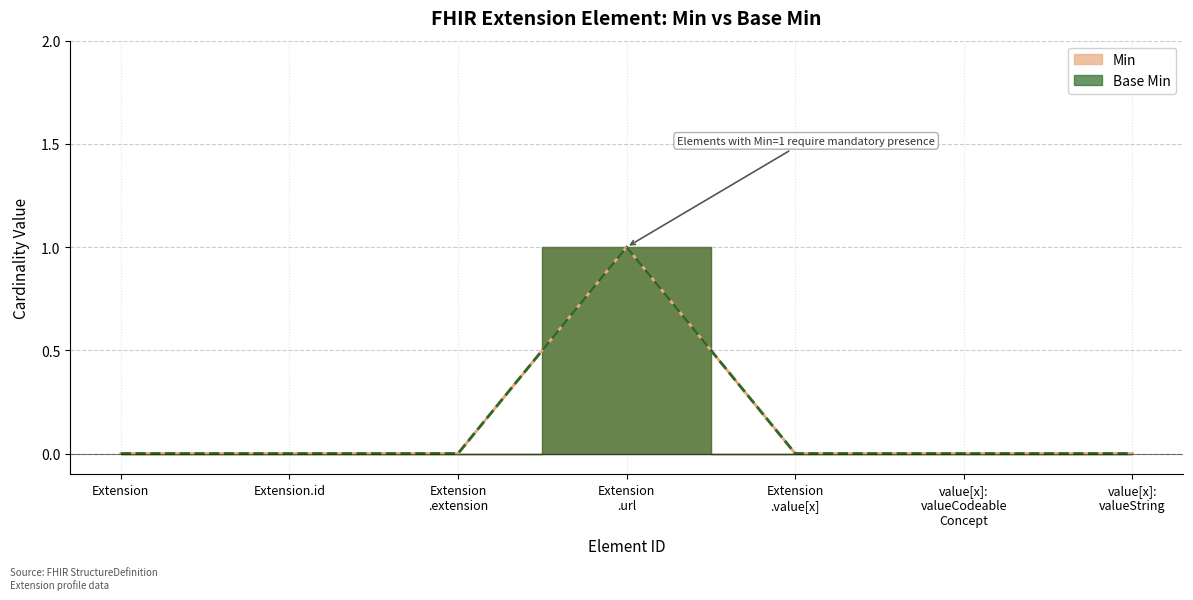

True or false: Min and Base Min intersect in this chart.

False